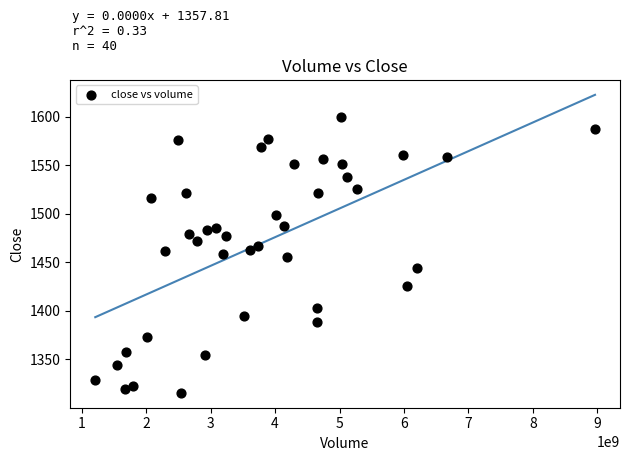

What is the range of Y values (max minus min)?

283.8